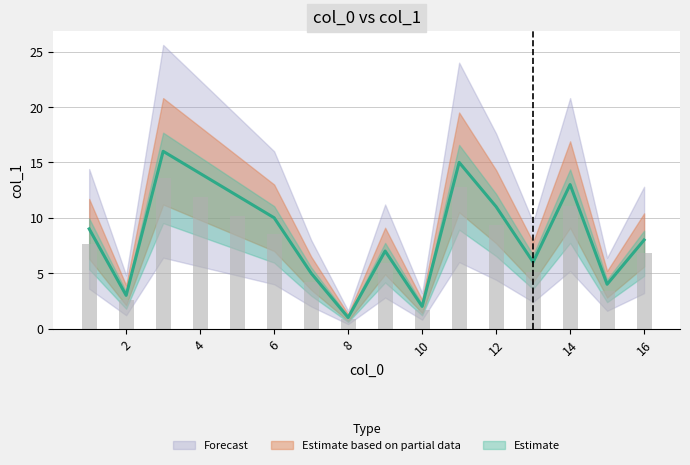

What is the sum of all values?

136